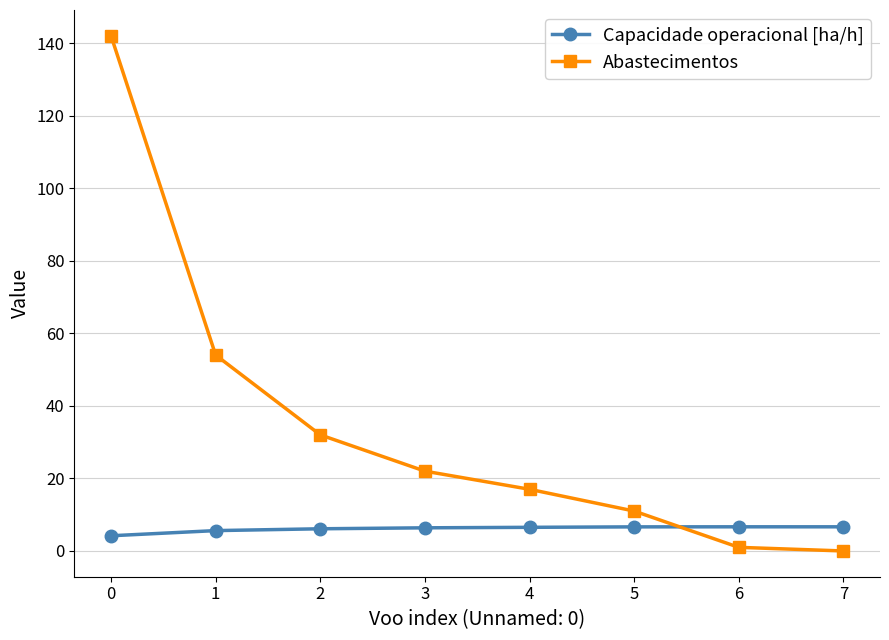

Rank the series by their average value, from highest to lowest.

Abastecimentos, Capacidade operacional [ha/h]